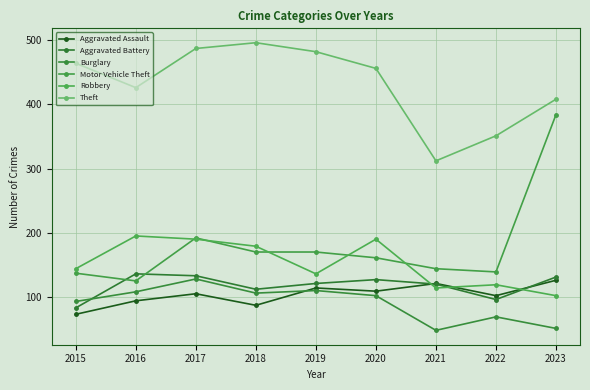

True or false: Motor Vehicle Theft and Aggravated Assault cross at least once.

False